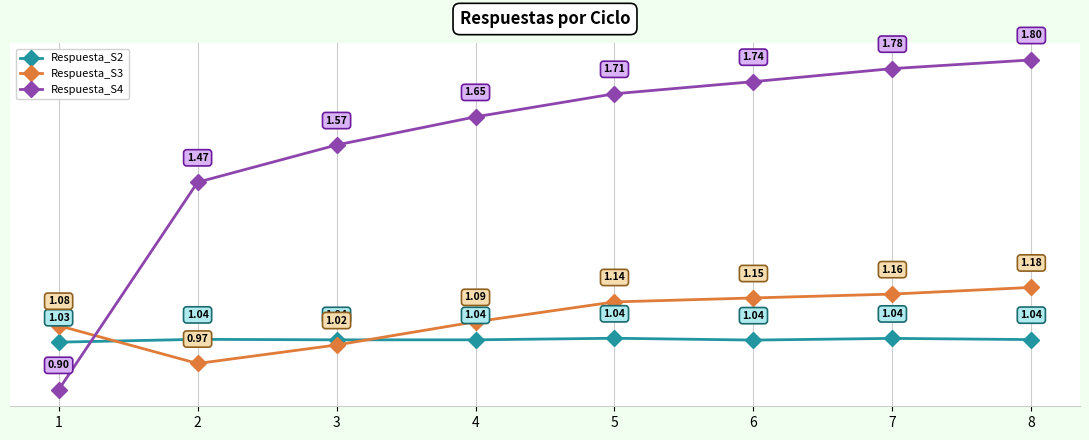

Which series has the largest total across all categories?

Respuesta_S4